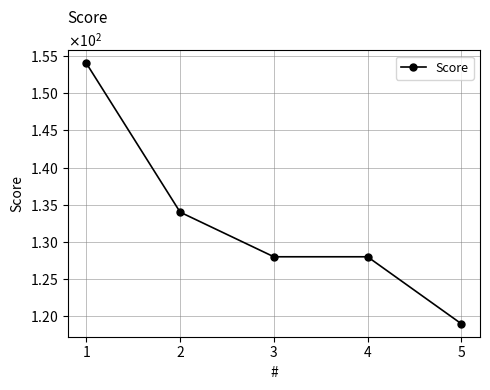

What is the value of the 4th point from the left?

128